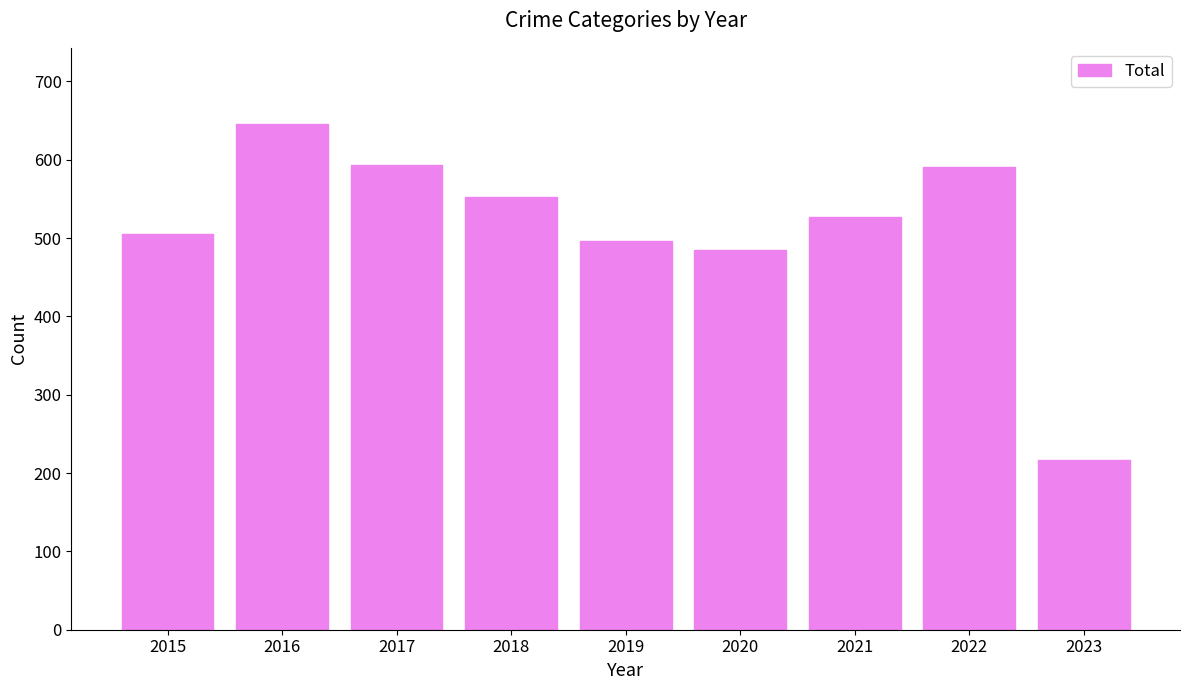

What is the greatest value displayed?

646